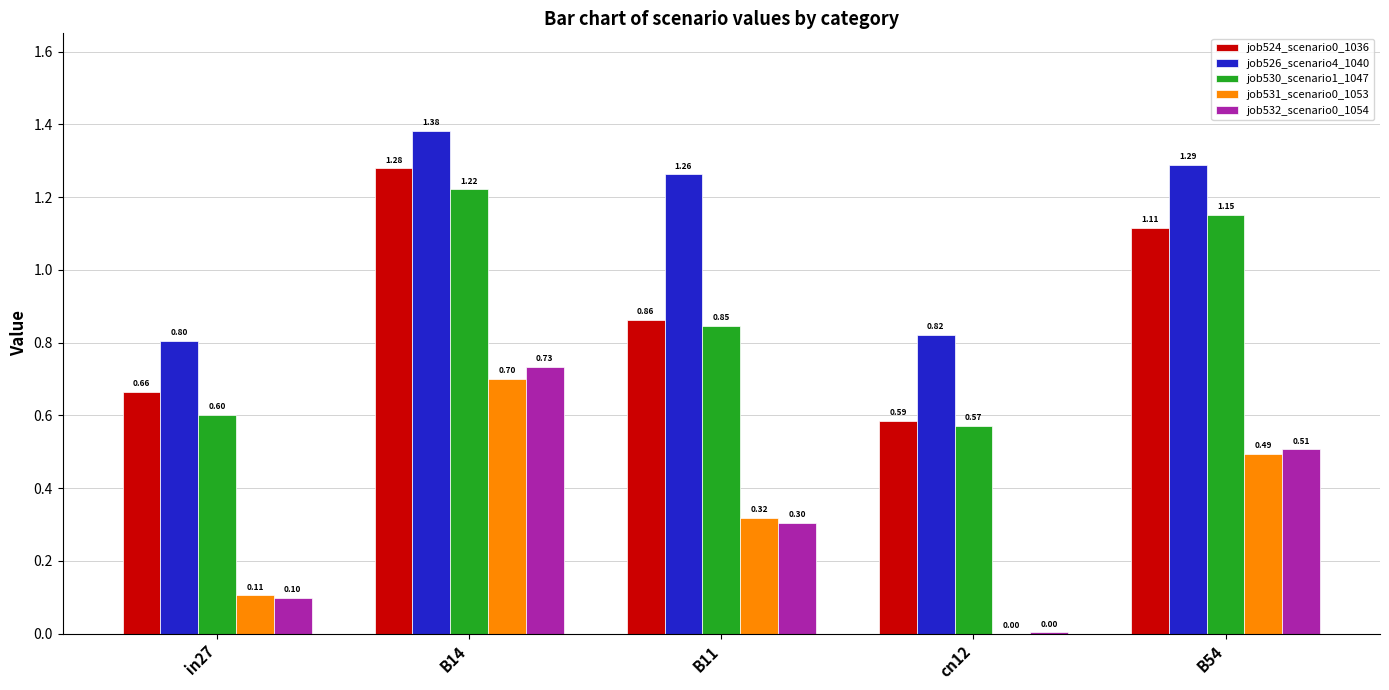

Between cn12 and B54, which series saw the biggest shift?

job530_scenario1_1047